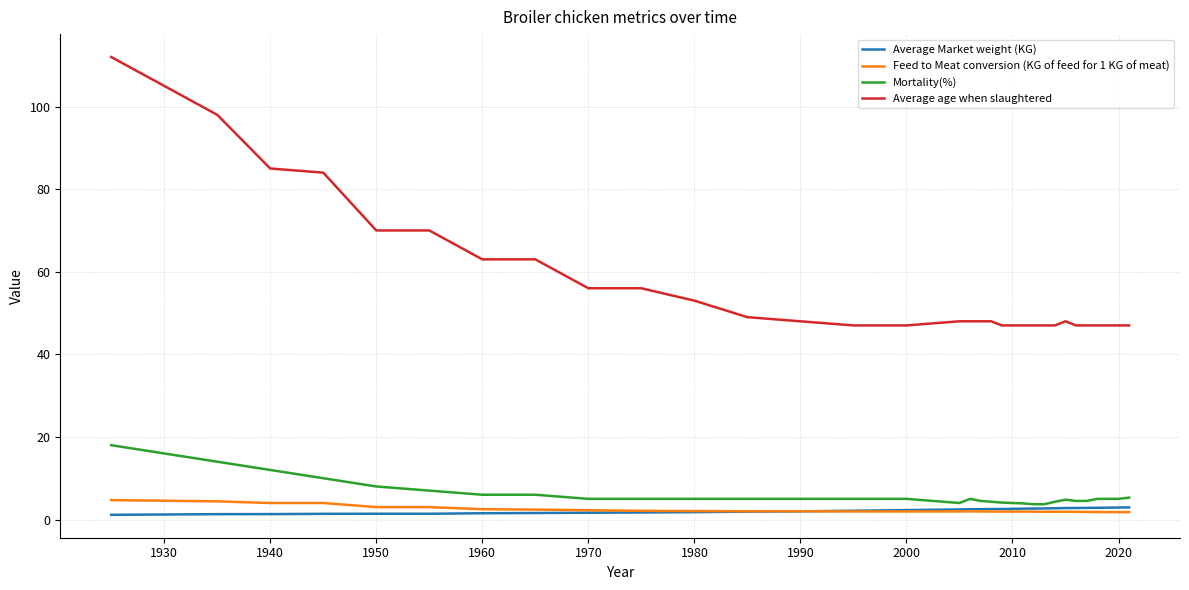

True or false: Average Market weight (KG) and Average age when slaughtered intersect in this chart.

False